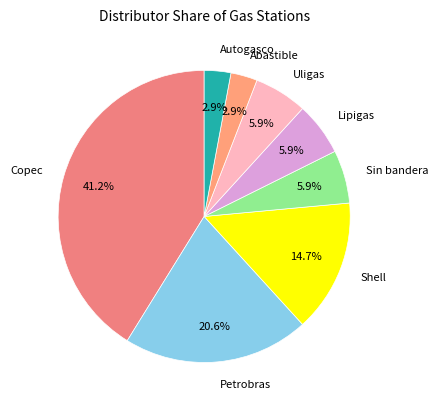

Does any single category account for the majority?

No